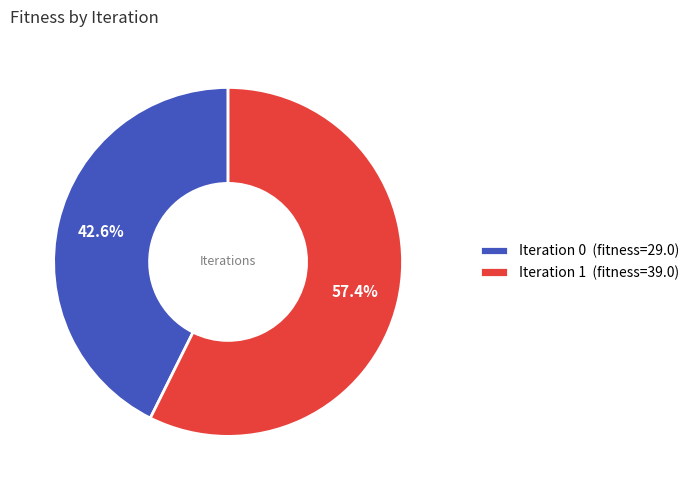

What is the ratio of the value at Iteration 1 (fitness=39.0) to the value at Iteration 0 (fitness=29.0)?

1.3